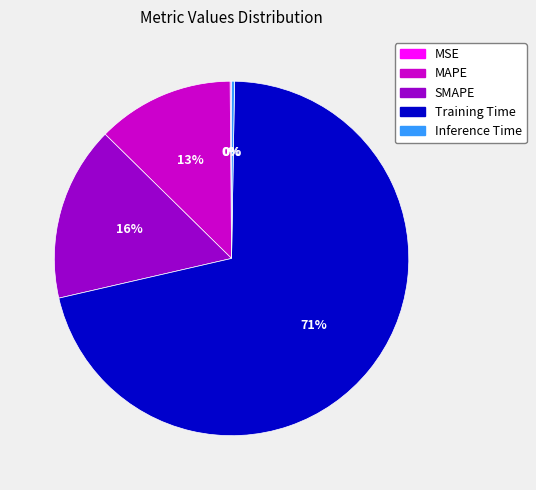

To the nearest percent, what is the difference between the SMAPE and Training Time slice percentages?

55%